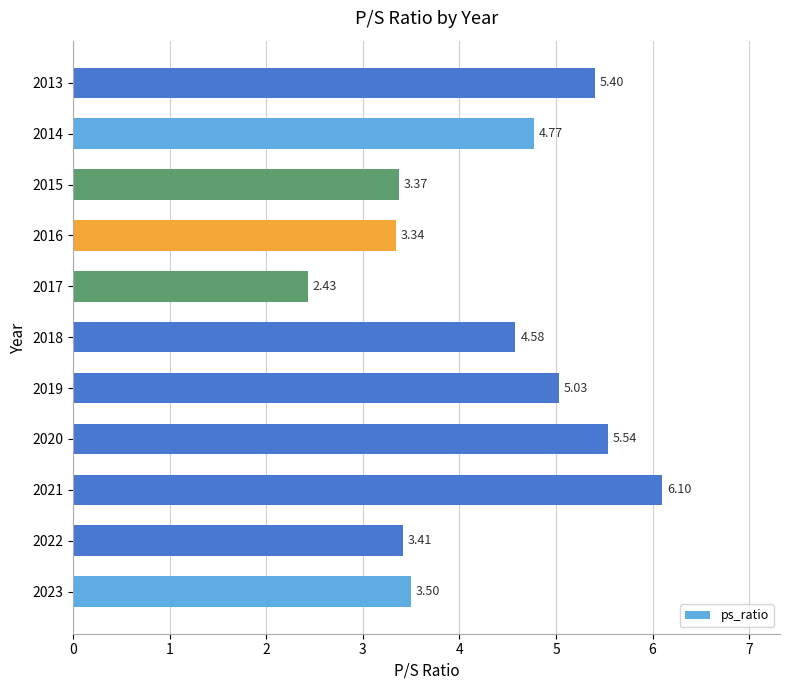

Does the chart contain stacked bars?

No